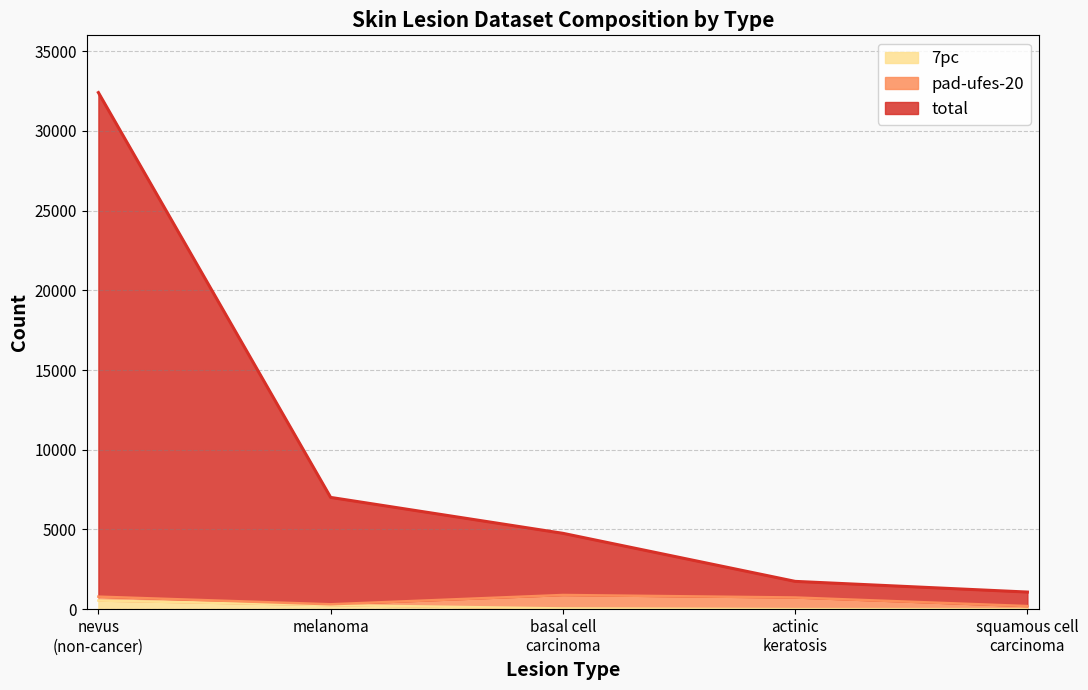

Is the value of 7pc at basal cell carcinoma greater than the value of total at squamous cell carcinoma?

No